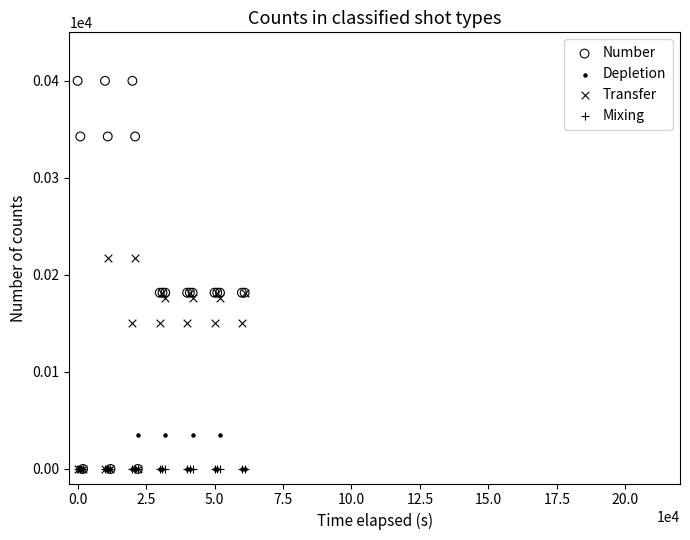

Which series contains the highest Y value?

Number